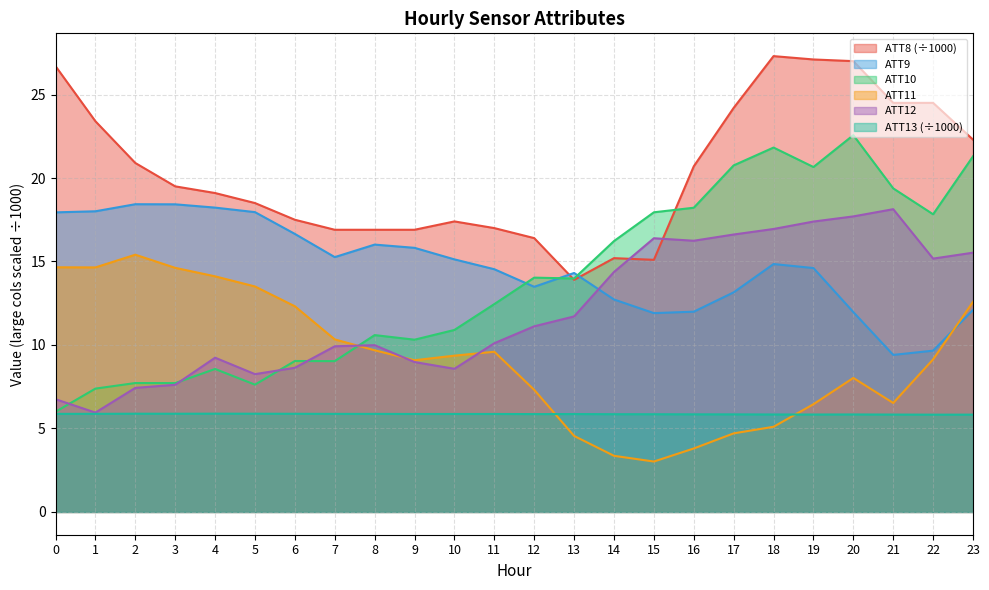

What is the average value of the ATT10 series?

13.8